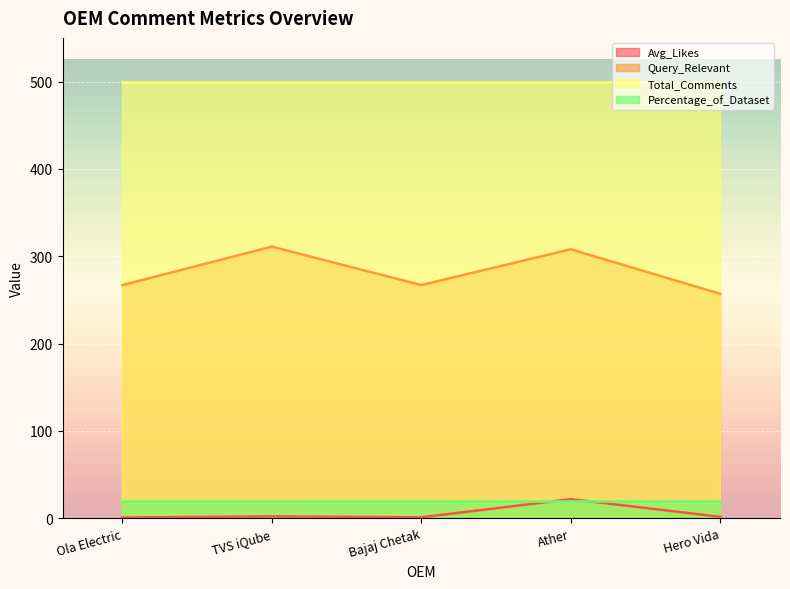

List the labels in order of Avg_Likes value, largest first.

Ather, TVS iQube, Hero Vida, Bajaj Chetak, Ola Electric